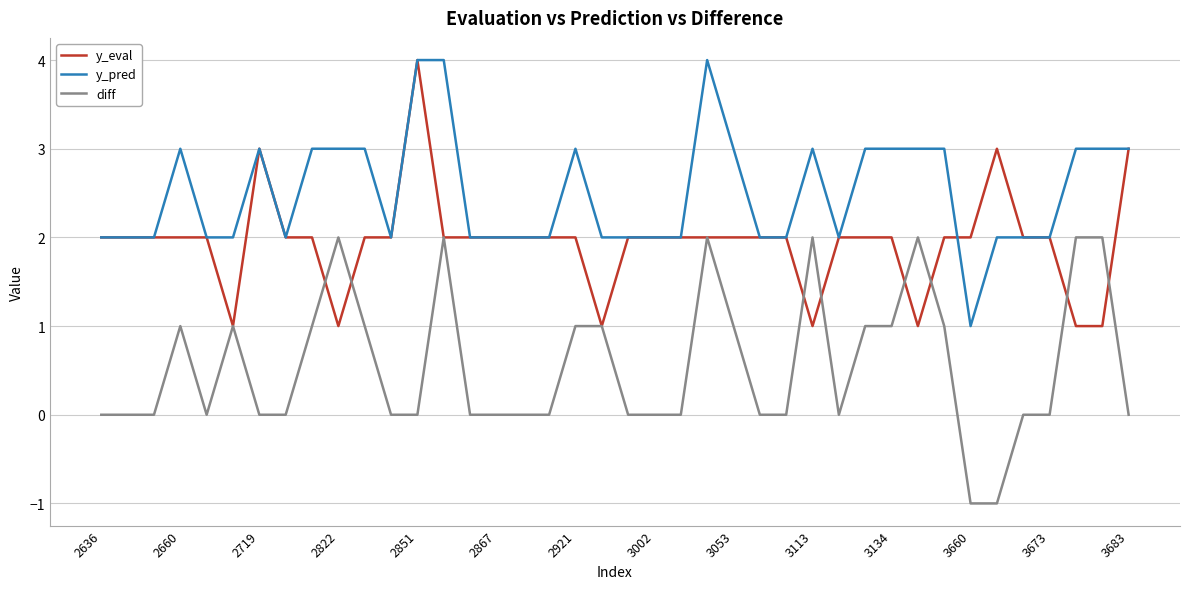

What is the difference between the second highest and minimum values in the diff series?

3